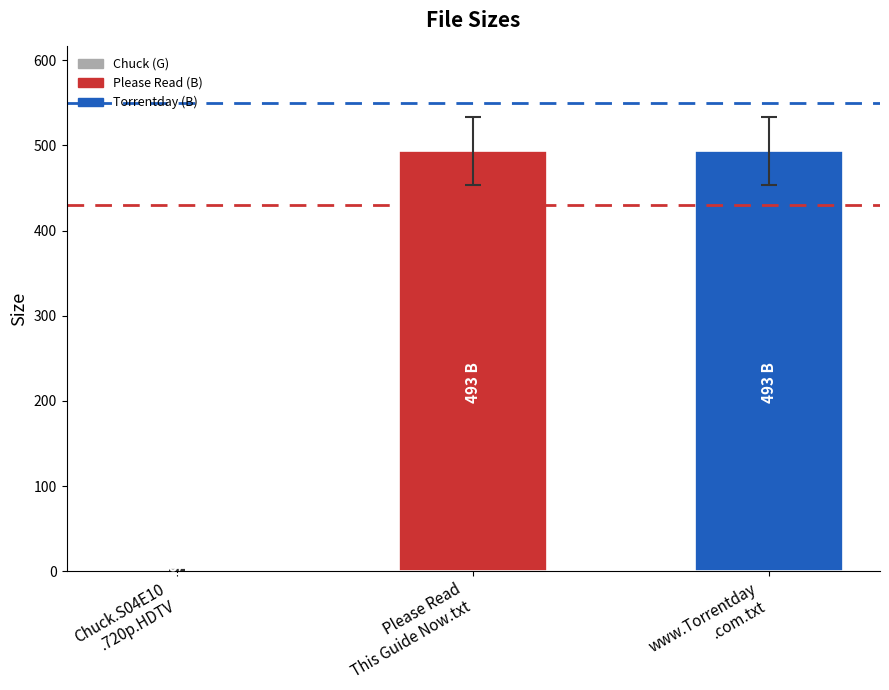

What is the maximum value shown in the chart?

493.0